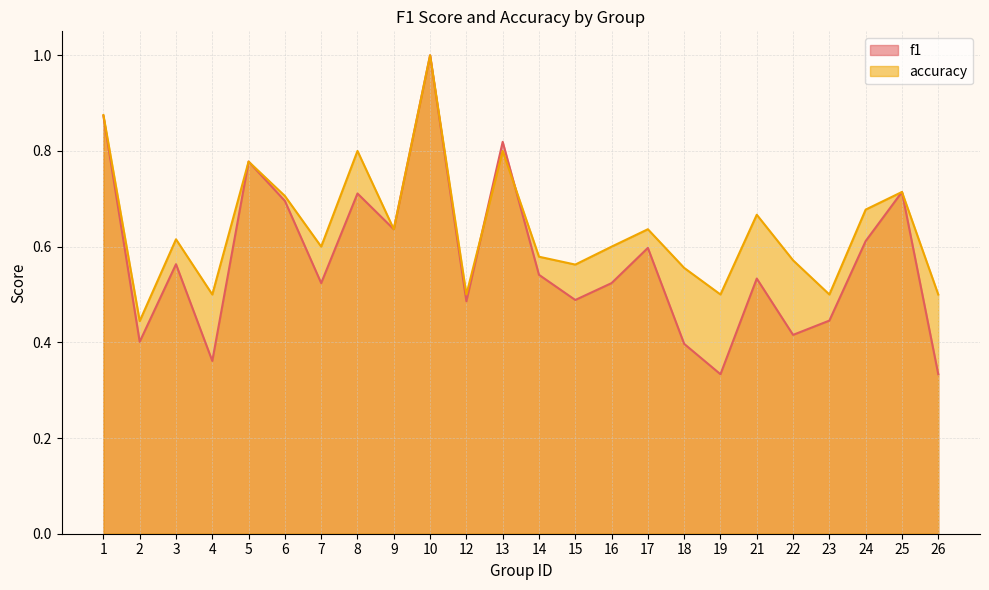

In accuracy, how many points are lower than both neighbors (excluding endpoints)?

8